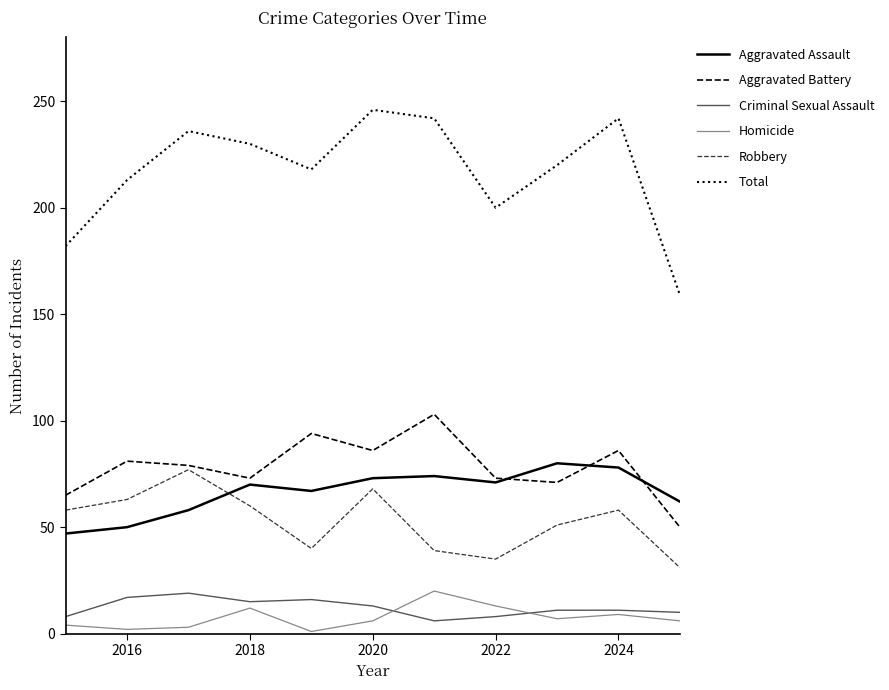

Which series has the largest total across all categories?

Total